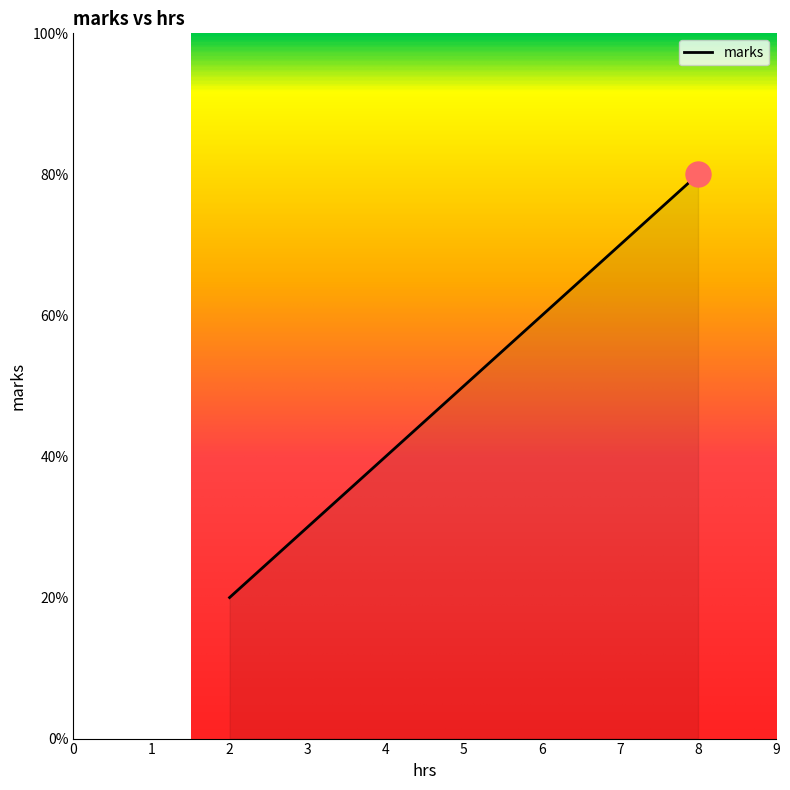

What is the approximate value at 4?

40